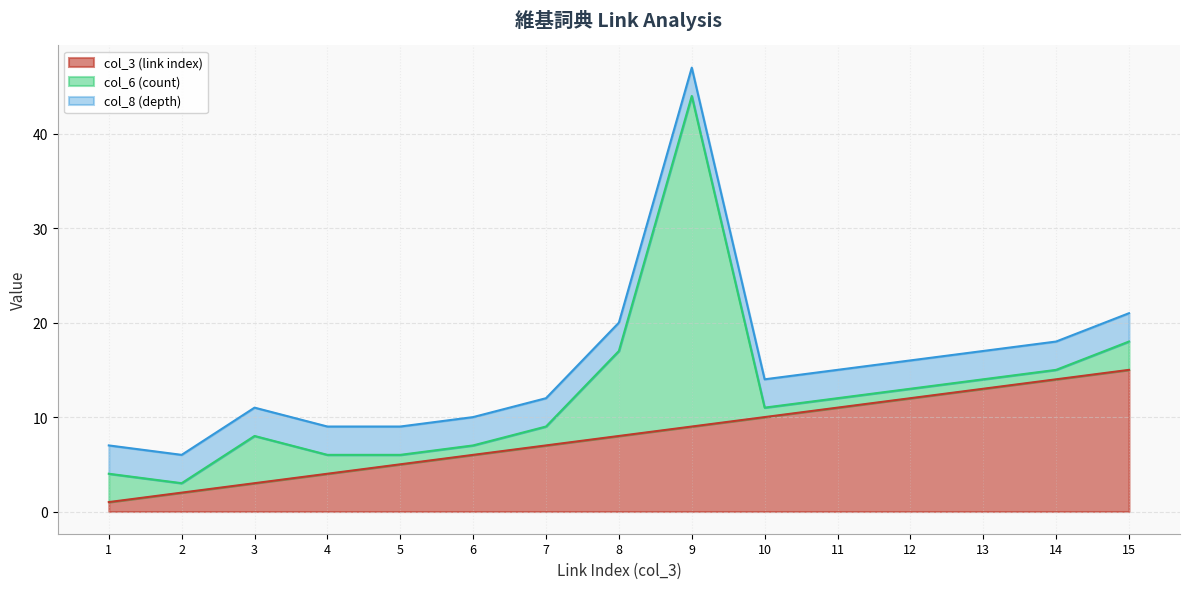

Which has a higher value, 1 or 12?

12